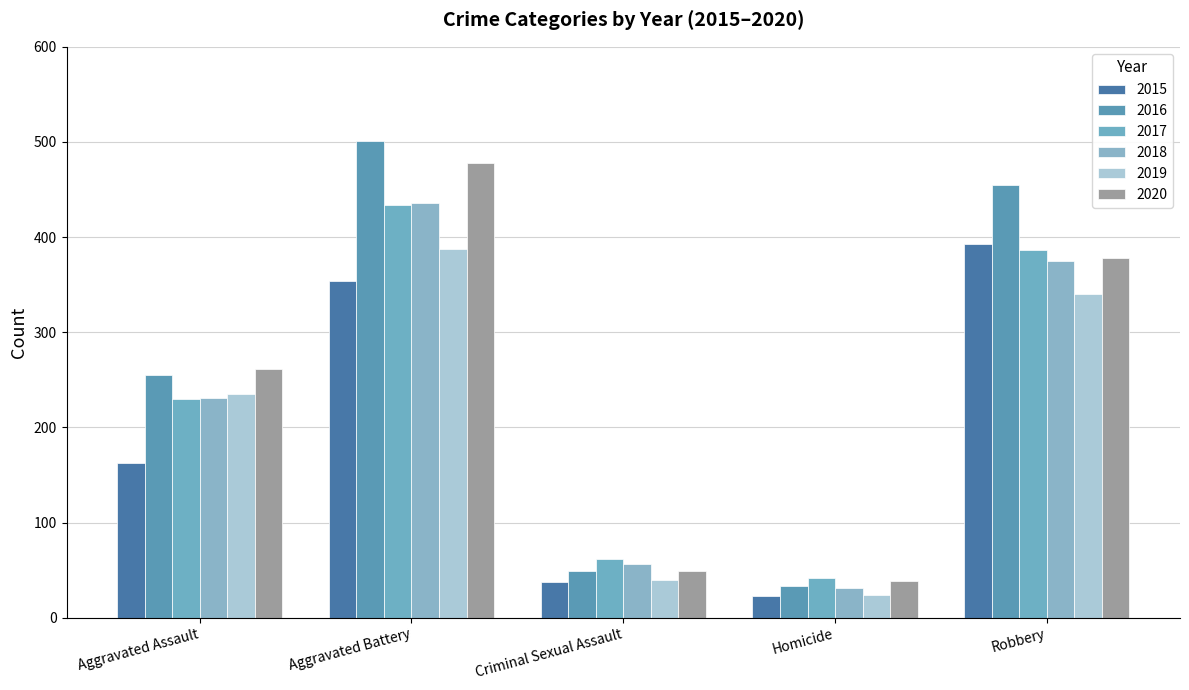

Where does the 2016 series first go above 255?

Aggravated Battery